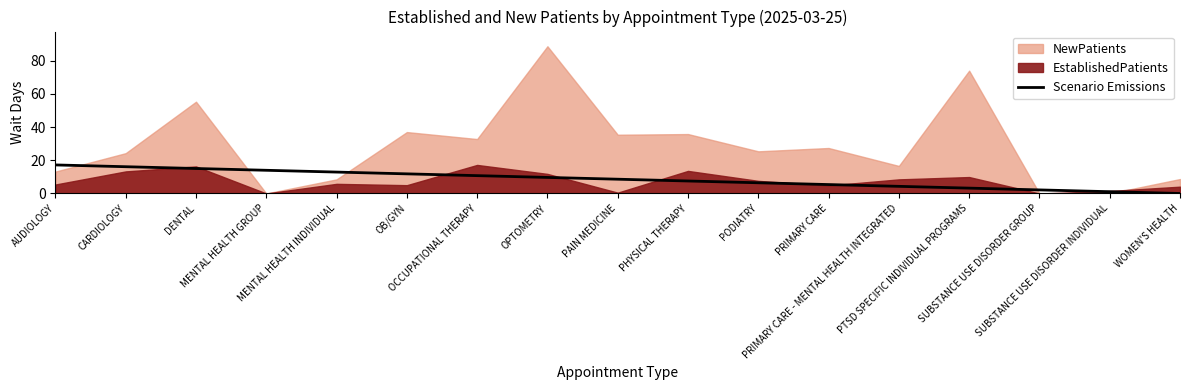

What is the label of the 16th point from the left?

SUBSTANCE USE DISORDER INDIVIDUAL